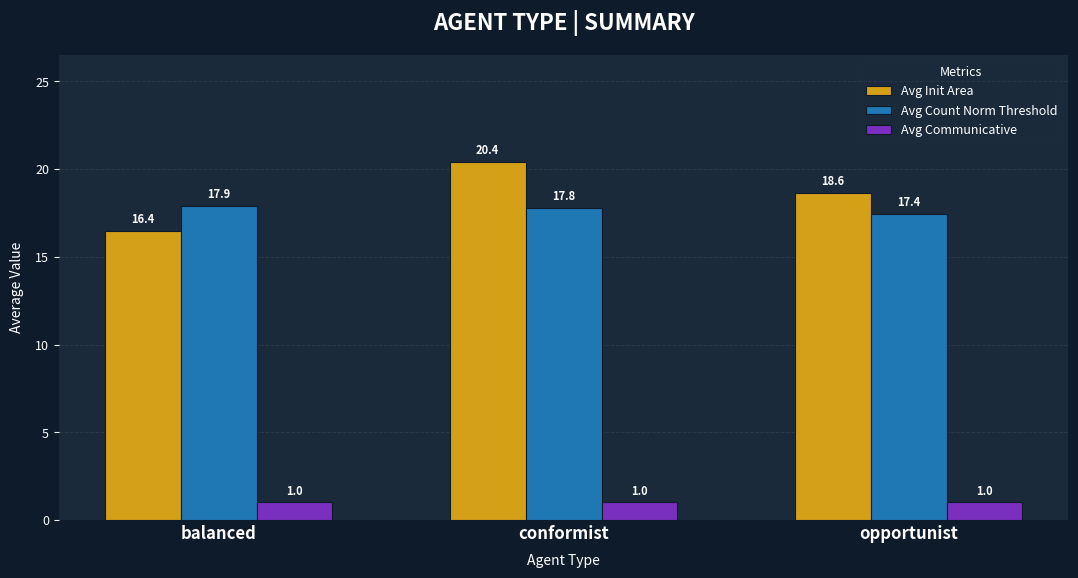

How many bars are there in total?

9